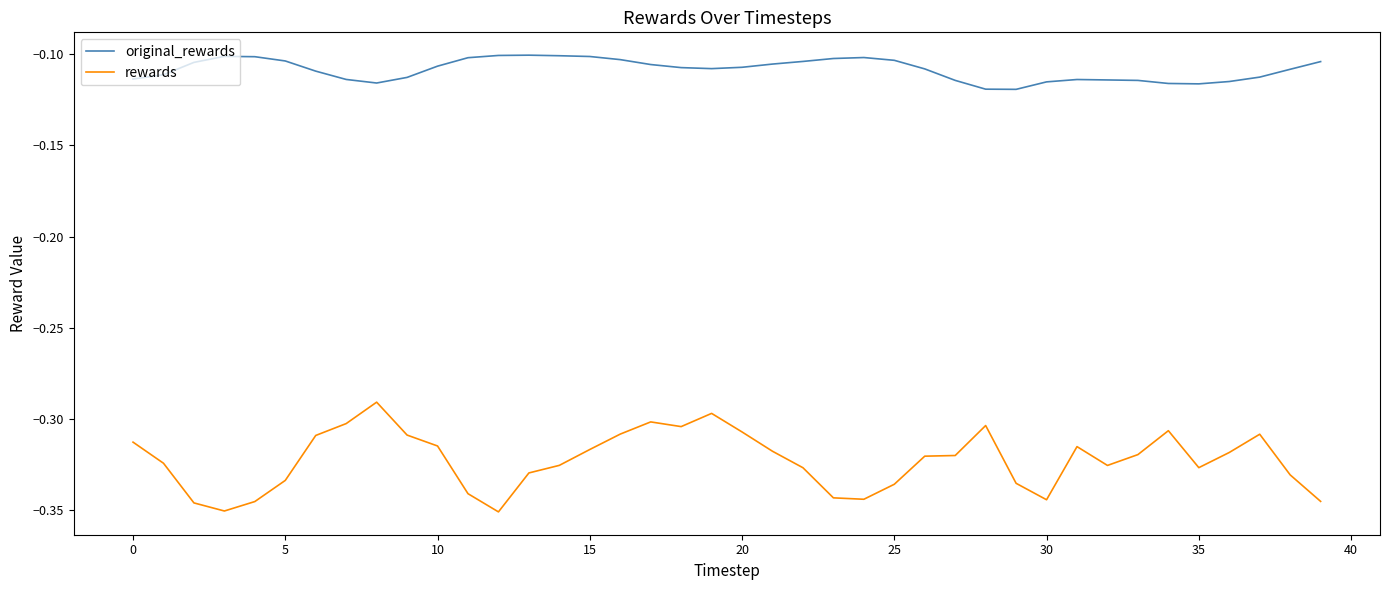

True or false: original_rewards and rewards intersect in this chart.

False